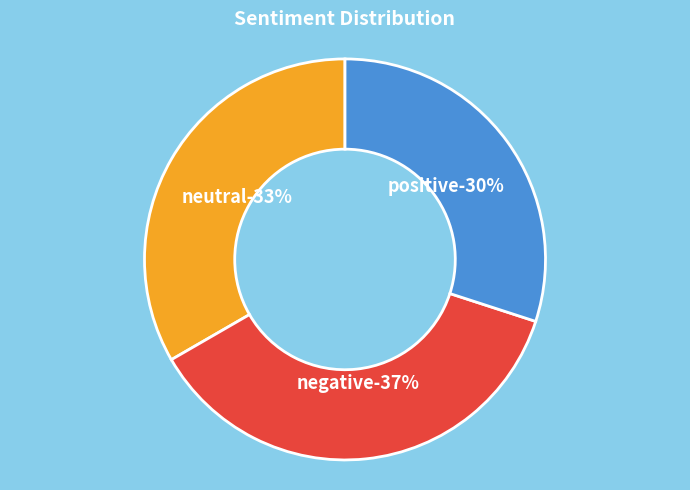

Does positive represent more than half of the total?

No